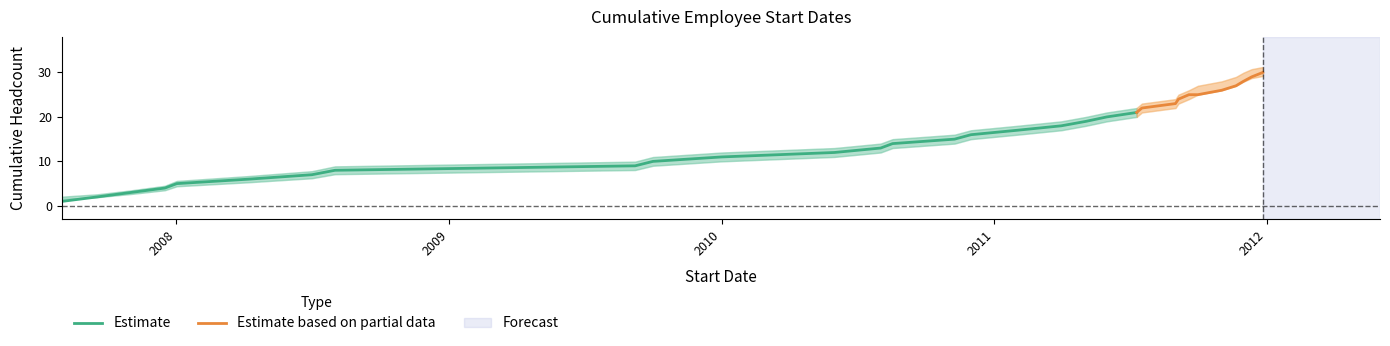

Is the value of upper at 18 greater than the value of lower at 25?

No